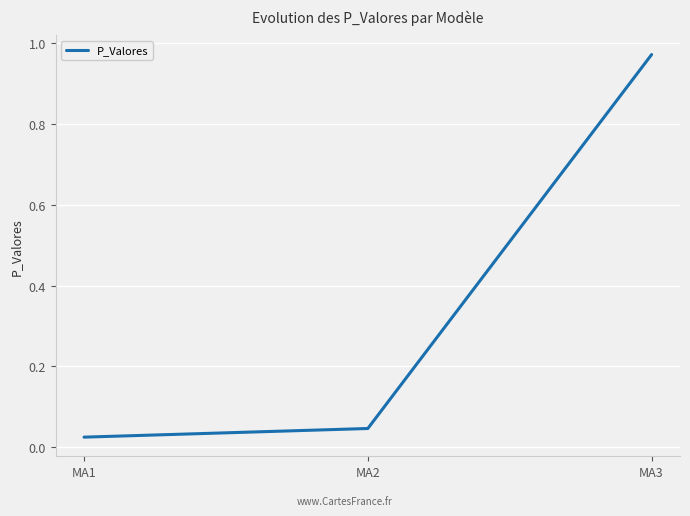

How many lines are shown in the chart?

1